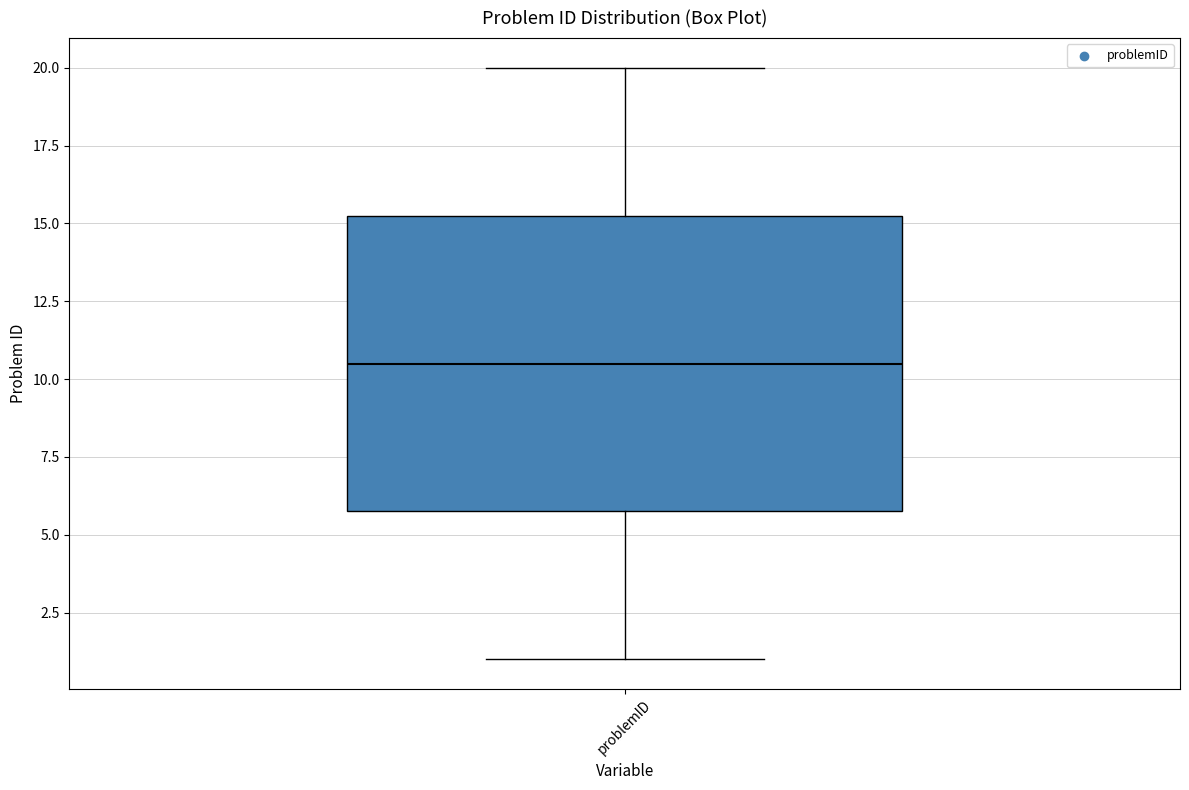

Transcribe this box plot: give where the median line is, the range the box spans, and where the two whiskers end, as read against the y-axis. The values are not printed on the chart, so give them approximately, as read against the axis.

median 10.5, box 6.0 to 15.5, whiskers 1.0 to 20.0